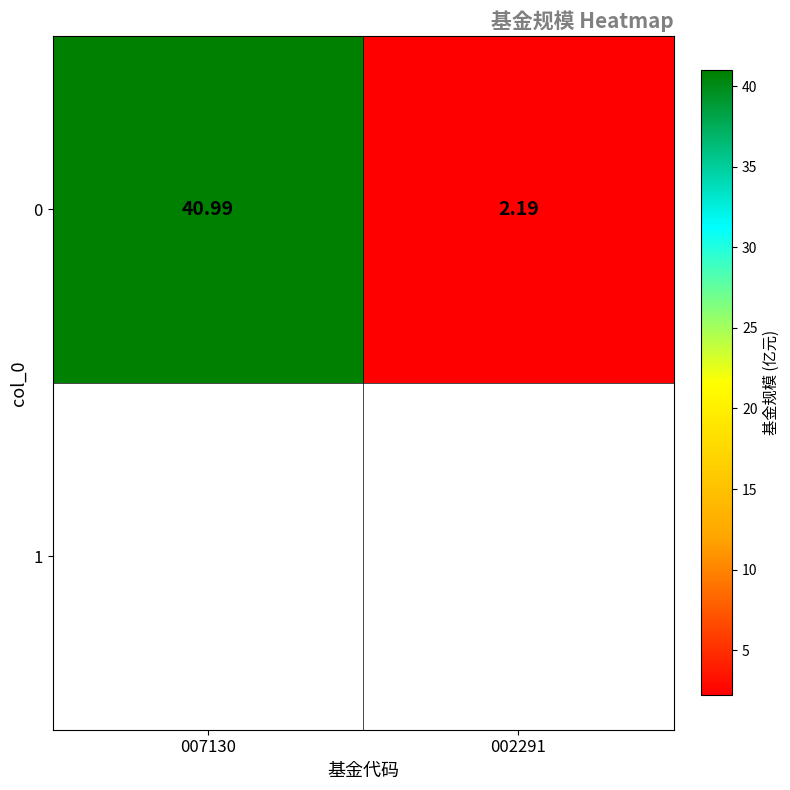

Reading left to right, what are all the values shown in this chart?

007130=41.0	002291=2.2